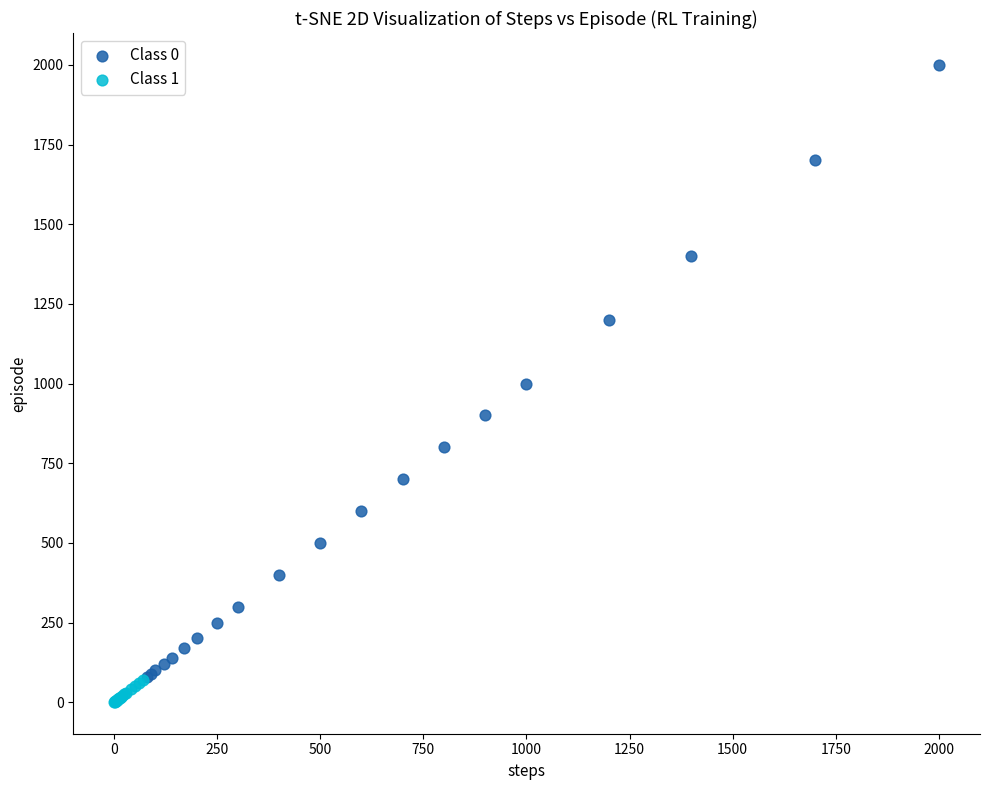

What are all the series names shown in the legend?

Class 0, Class 1